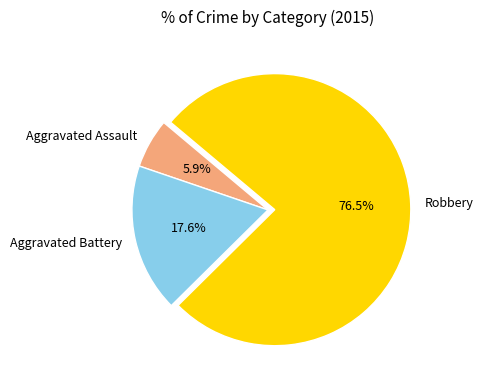

Do Aggravated Assault and Aggravated Battery together represent more than half of the pie?

No